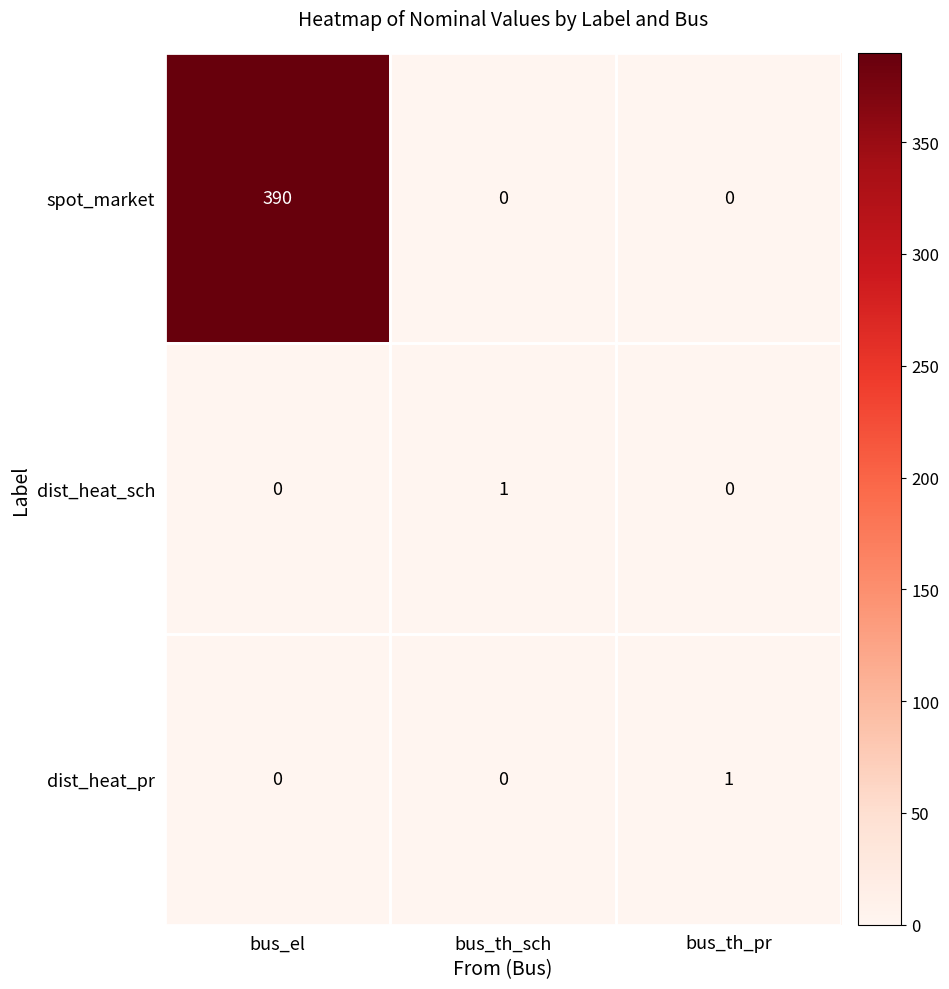

What is the difference between the maximum and minimum values in the spot_market series?

390